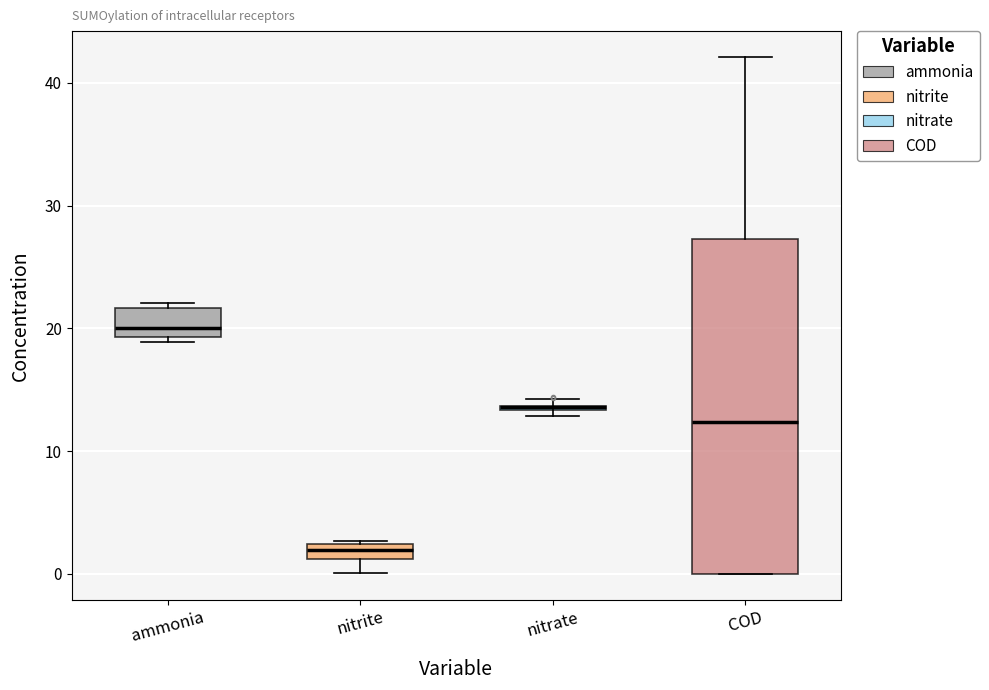

Comparing the boxes themselves (not the whiskers), which one is the tallest?

COD